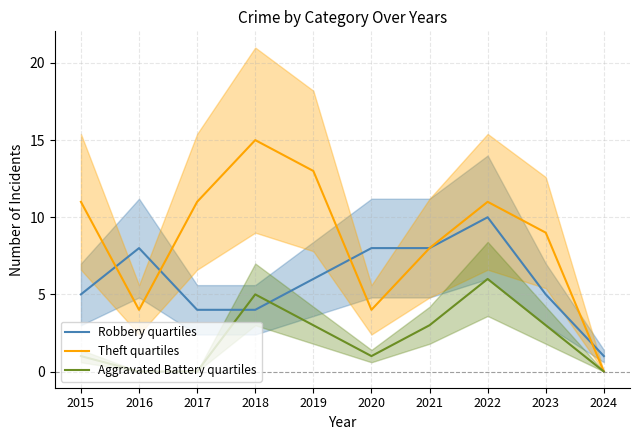

True or false: Aggravated Battery quartiles has more than 2 points higher than both neighbors.

False